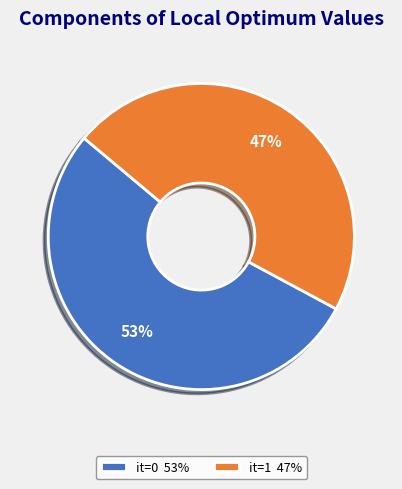

To the nearest percent, what portion does it=1 47% represent?

47%